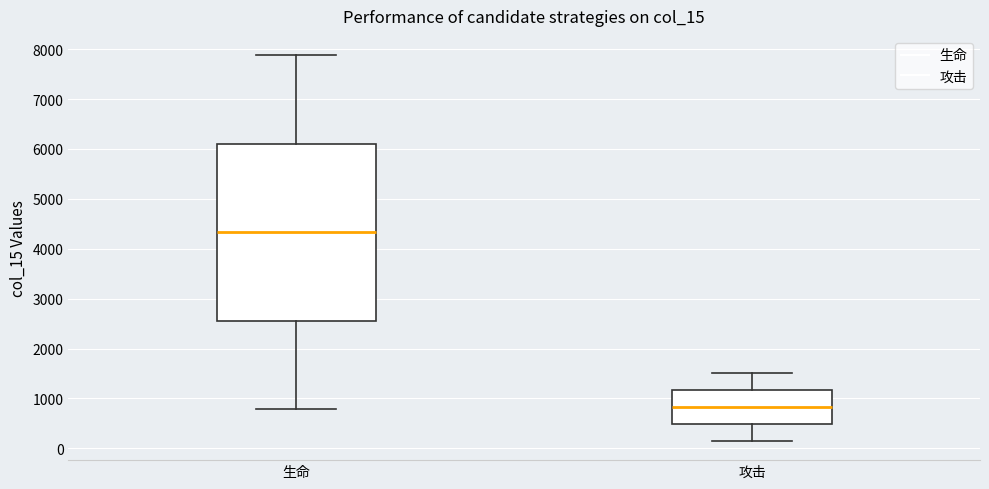

Comparing the boxes themselves (not the whiskers), which one is the tallest?

生命